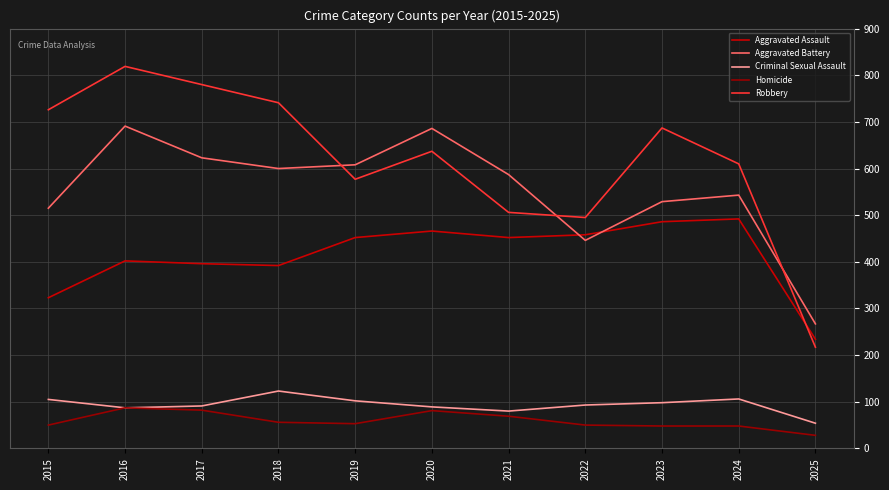

How many times do Aggravated Battery and Aggravated Assault cross each other?

2